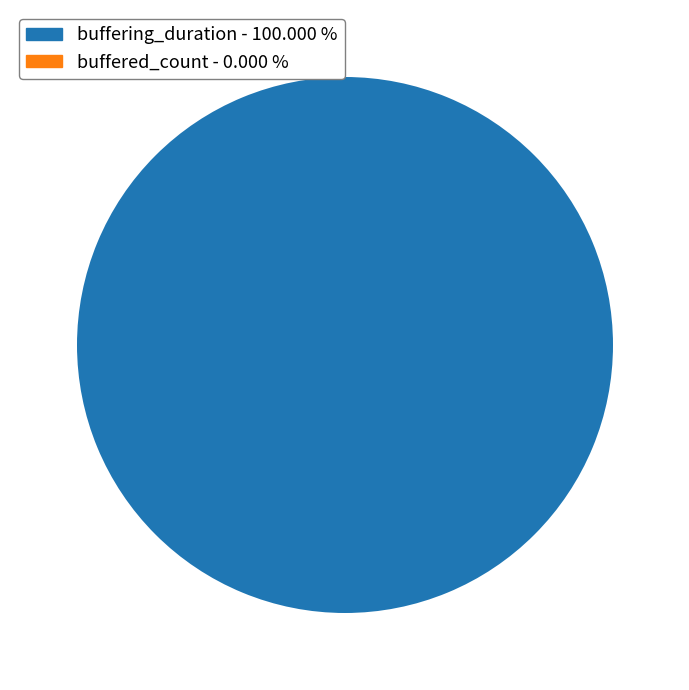

What is the largest slice in the pie chart?

buffering_duration